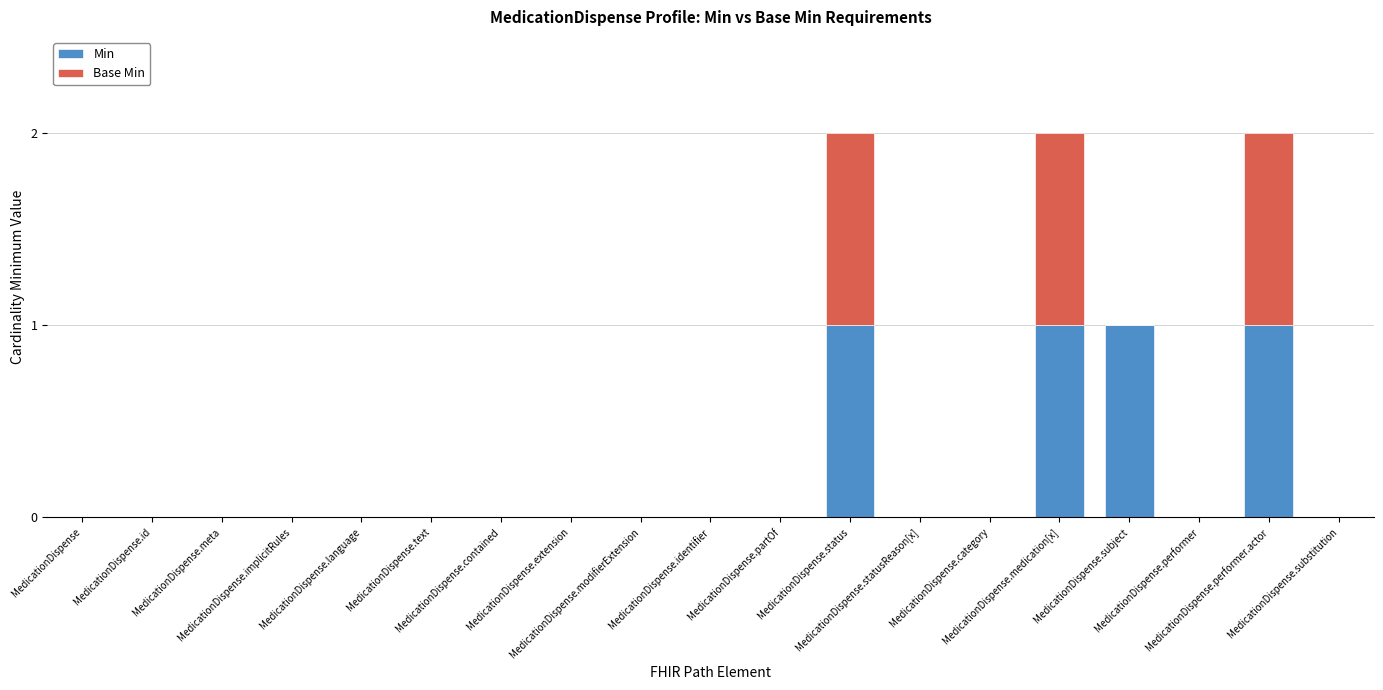

What is the sum of all Min values?

4